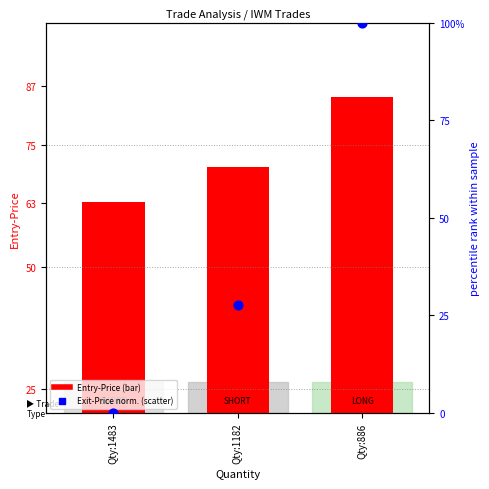

Which has a higher value, Qty:1182 or Qty:1483?

Qty:1182